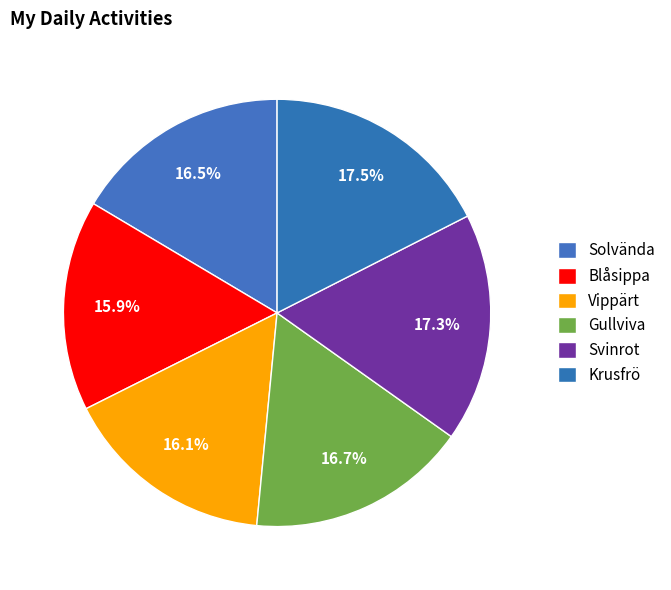

What percentage is NOT represented by Blåsippa?

84.1%